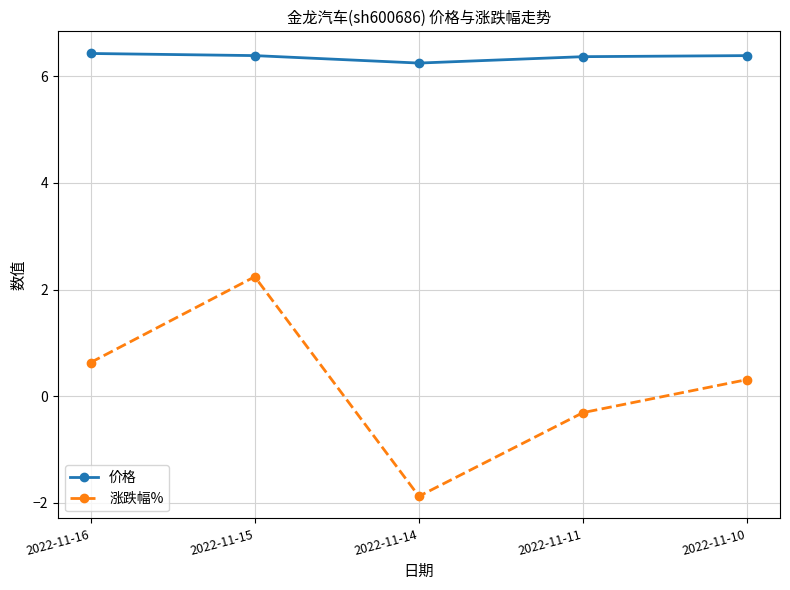

How many interior local valleys does the 涨跌幅% series have?

1